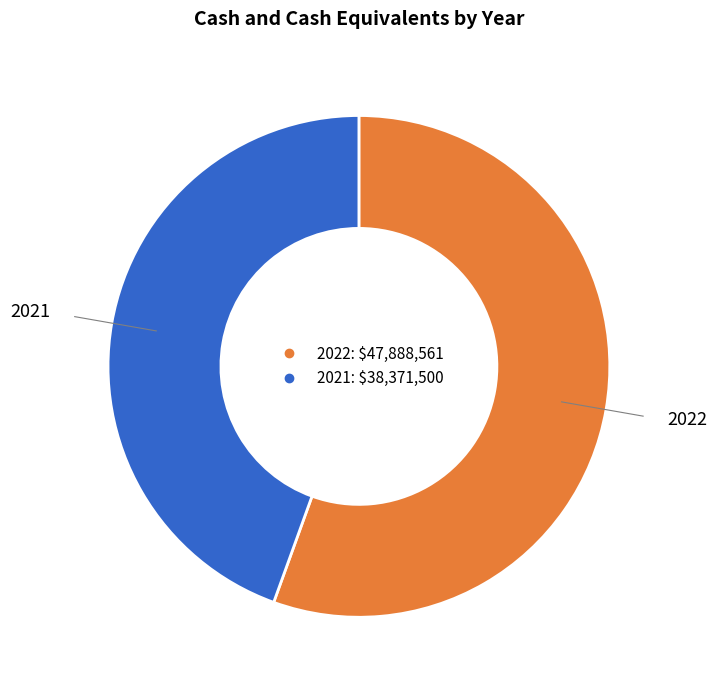

Which slice is the smallest?

2021